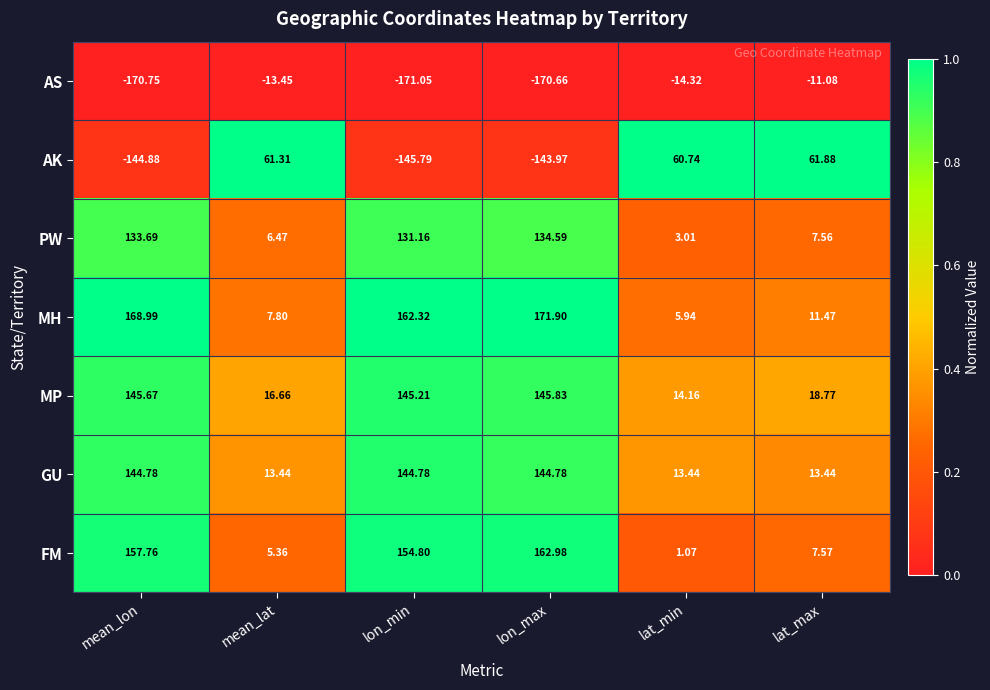

At how many categories does at least one series exceed 0?

6